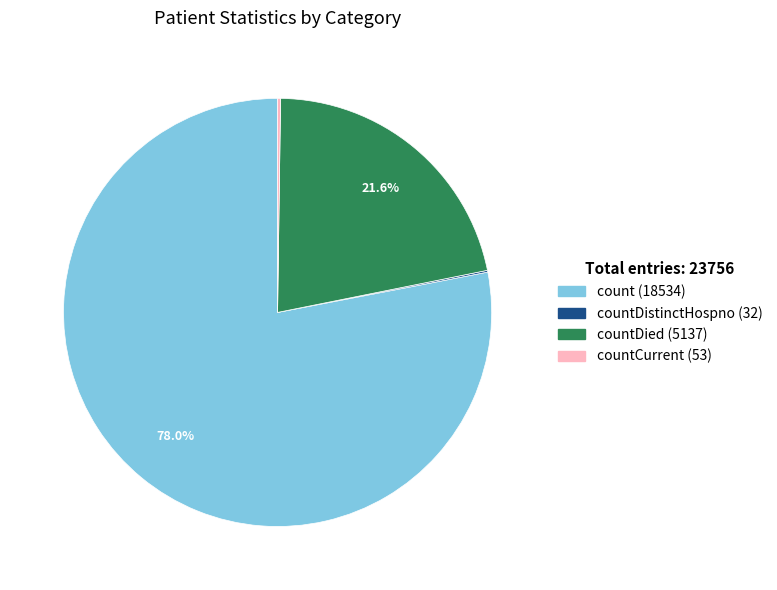

Does any single category account for the majority?

Yes